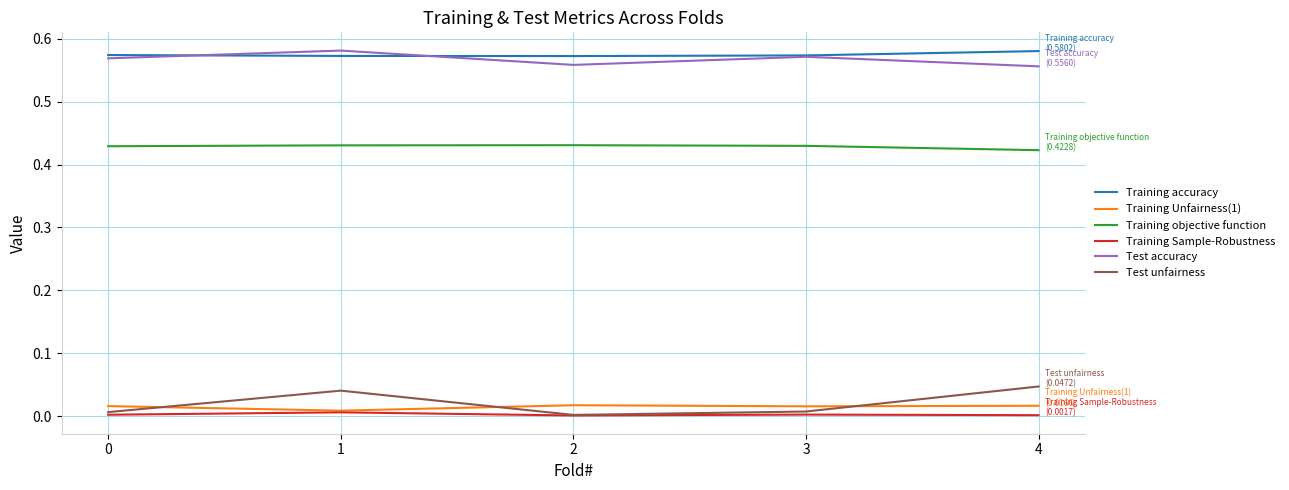

The value of Training Unfairness(1) at 4 is 0.0. True or false?

True